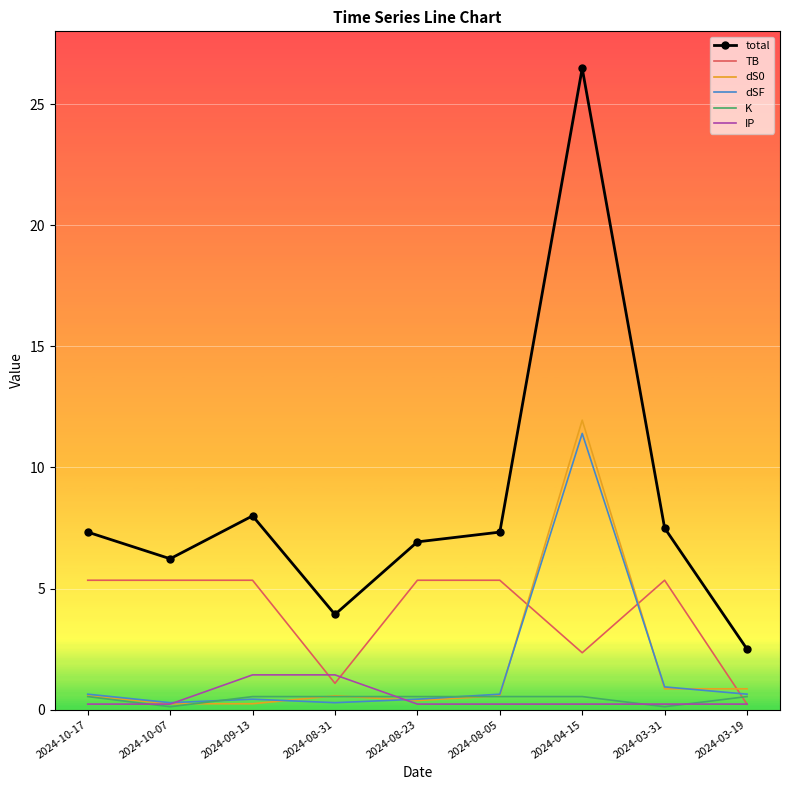

Where is TB nearest to the value 2?

2024-04-15